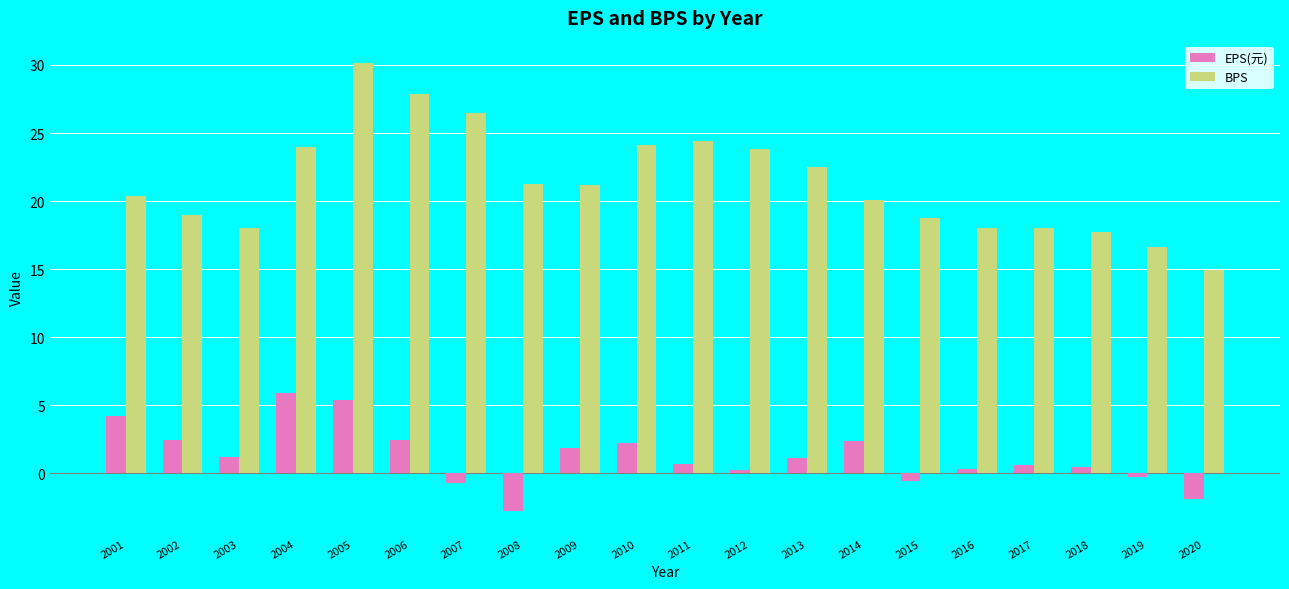

At which label does BPS reach its peak?

2005